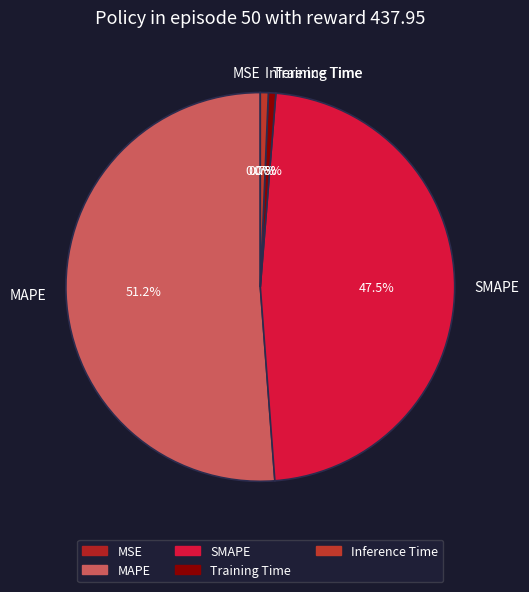

How much of the chart is everything except SMAPE?

52.5%